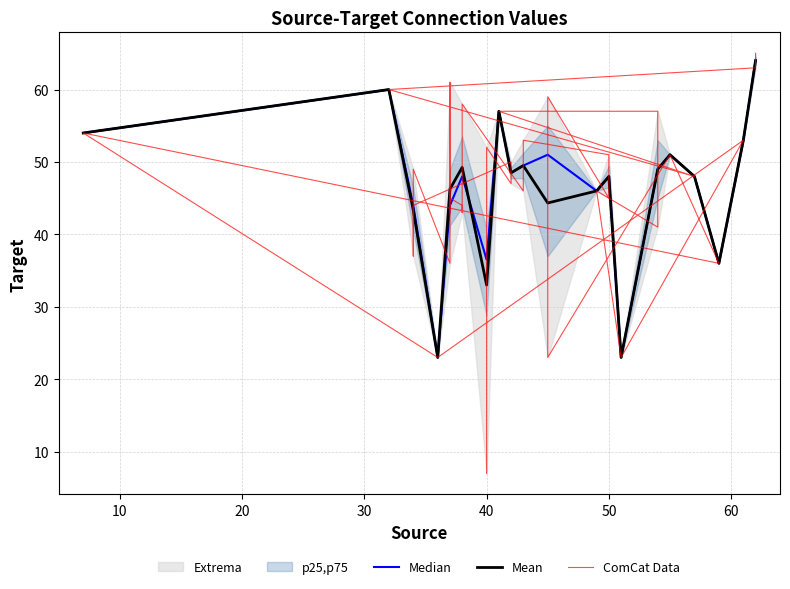

Is it true that Mean equals 48.0 at 50?

True